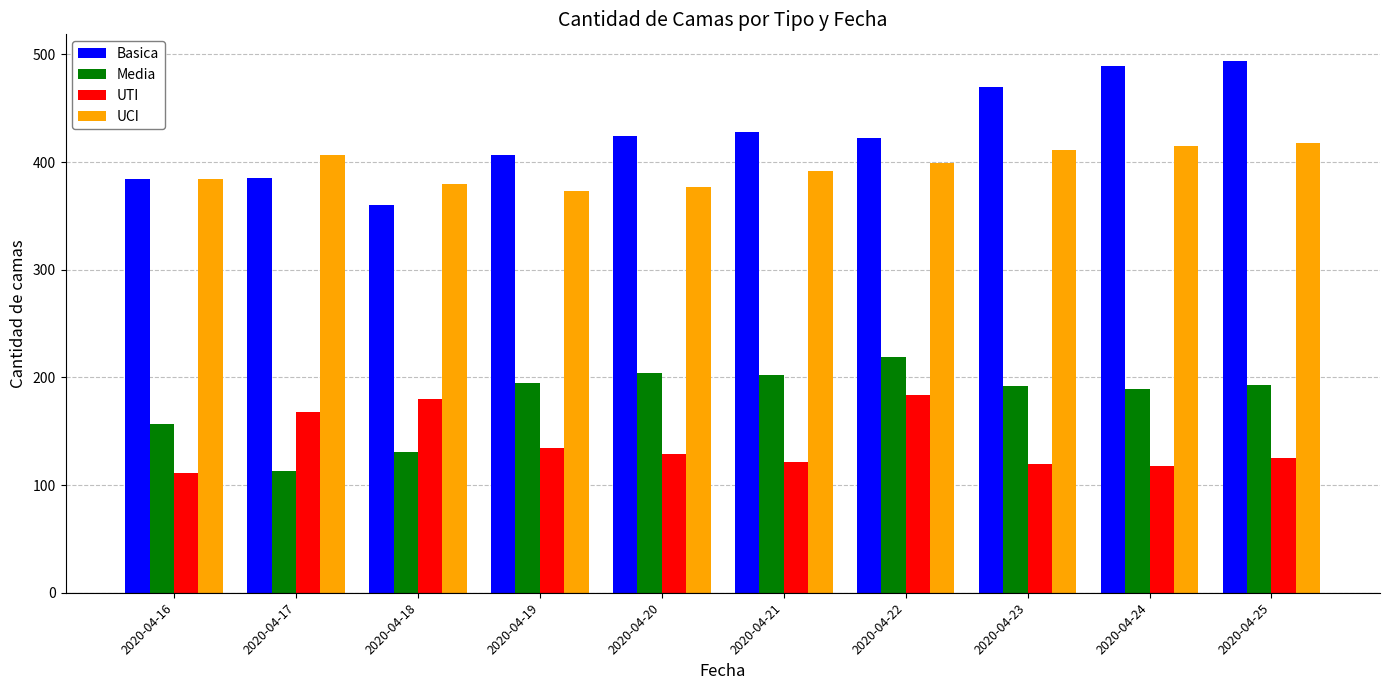

At which category does the chart reach its peak across all series?

2020-04-25